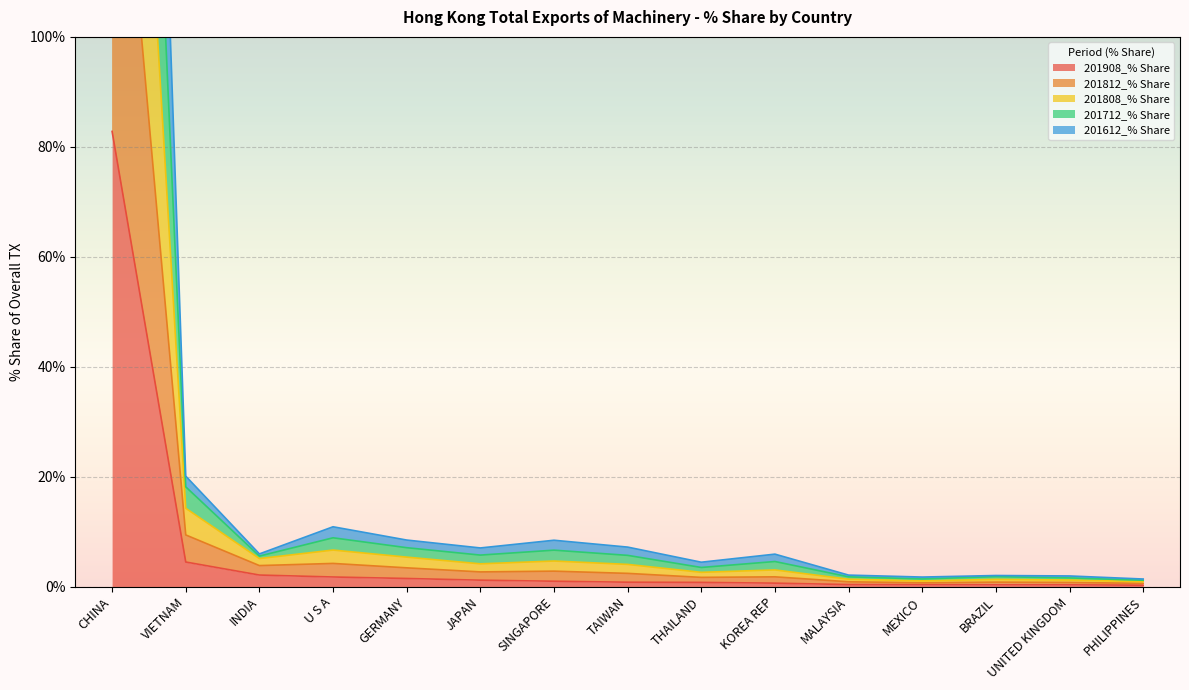

Which series has the widest spread of values?

201712_% Share